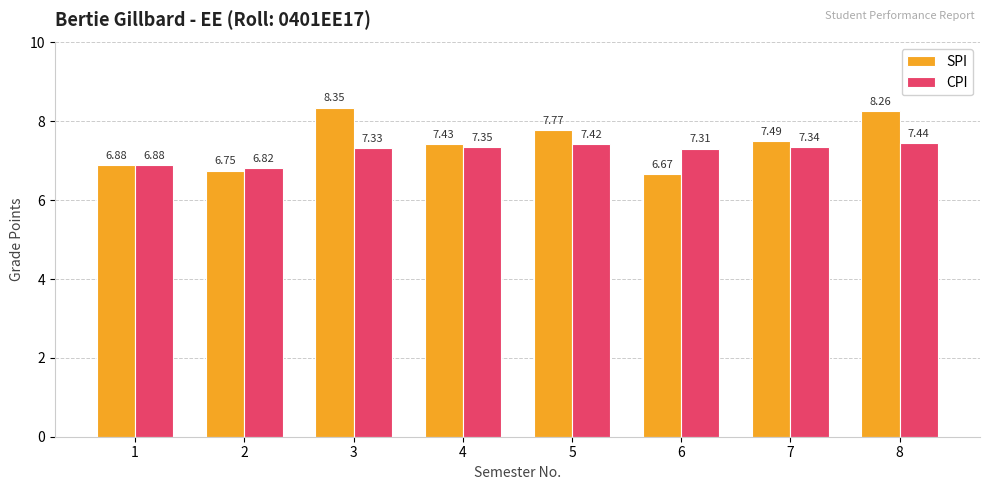

At 8, list the series in order from largest to smallest.

SPI, CPI